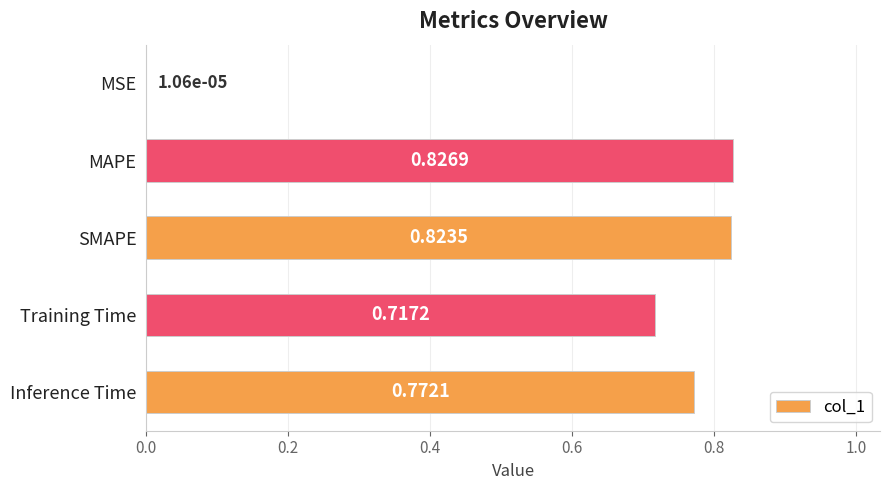

Which has a higher value, Inference Time or Training Time?

Inference Time